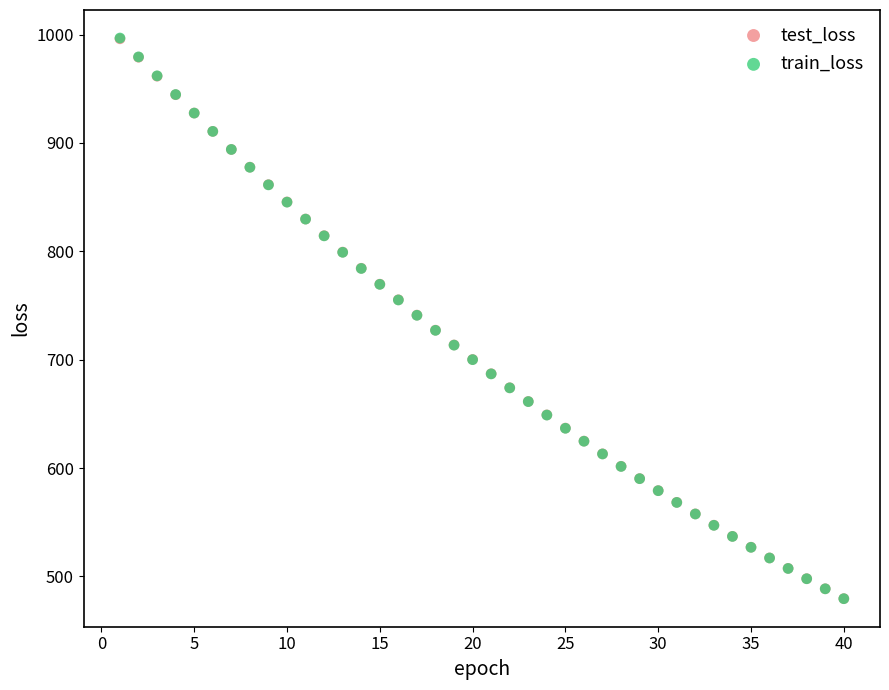

What are all the series names shown in the legend?

test_loss, train_loss